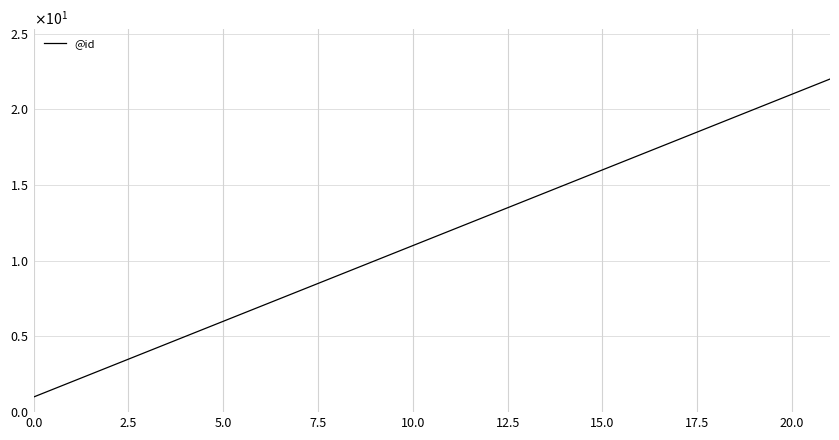

What is the minimum value shown in the chart?

1